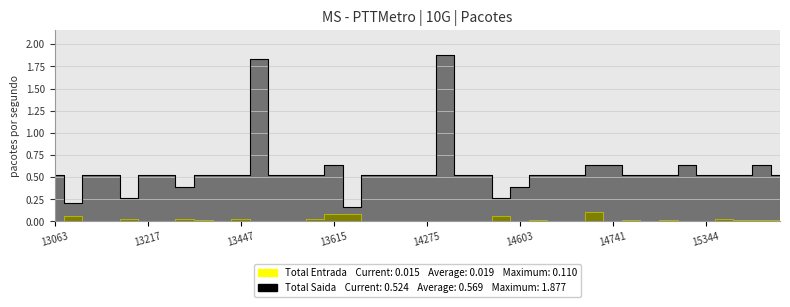

What is the difference between the second highest and second lowest values in the Total Saida series?

1.6